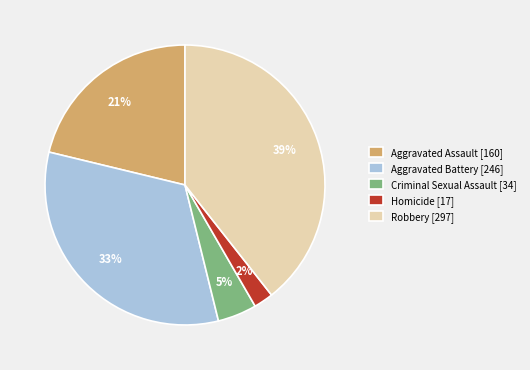

What is the smallest slice in the pie chart?

Homicide